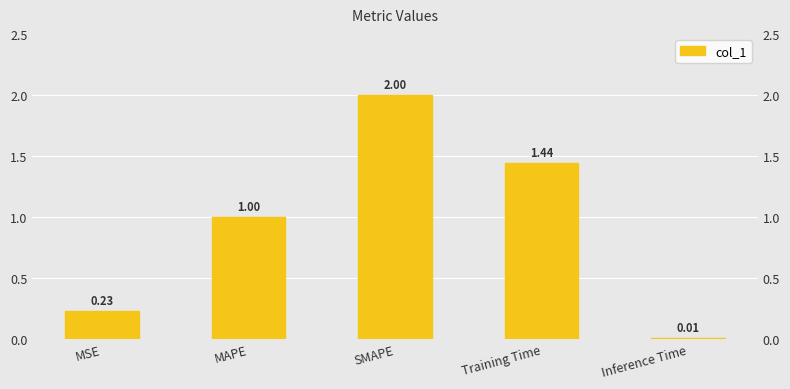

Which category has the highest value across all series?

SMAPE